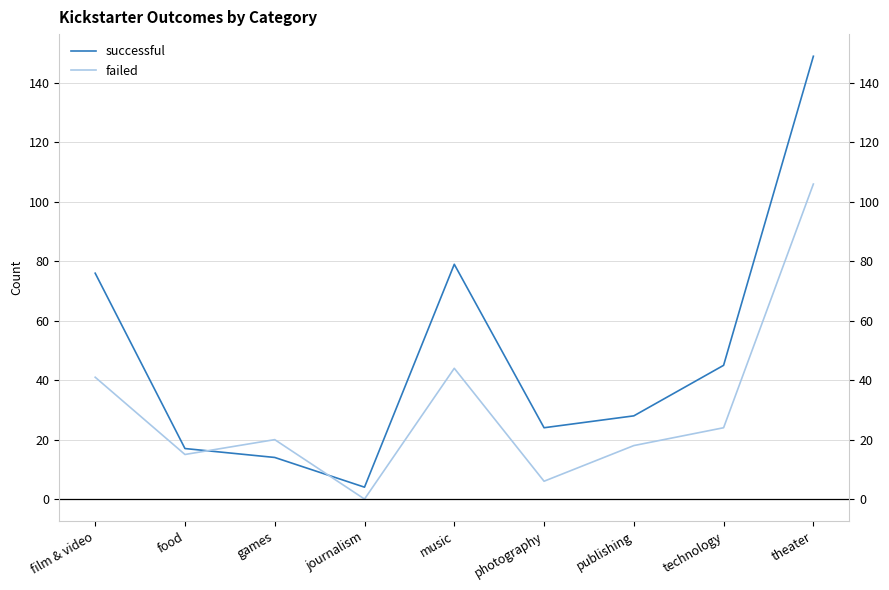

What is the label of the 7th point from the left?

publishing